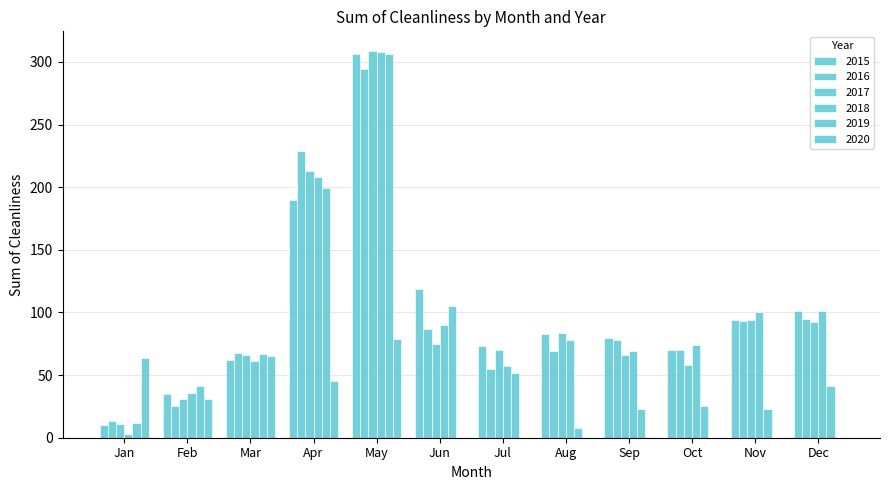

How many distinct data groups are displayed?

6